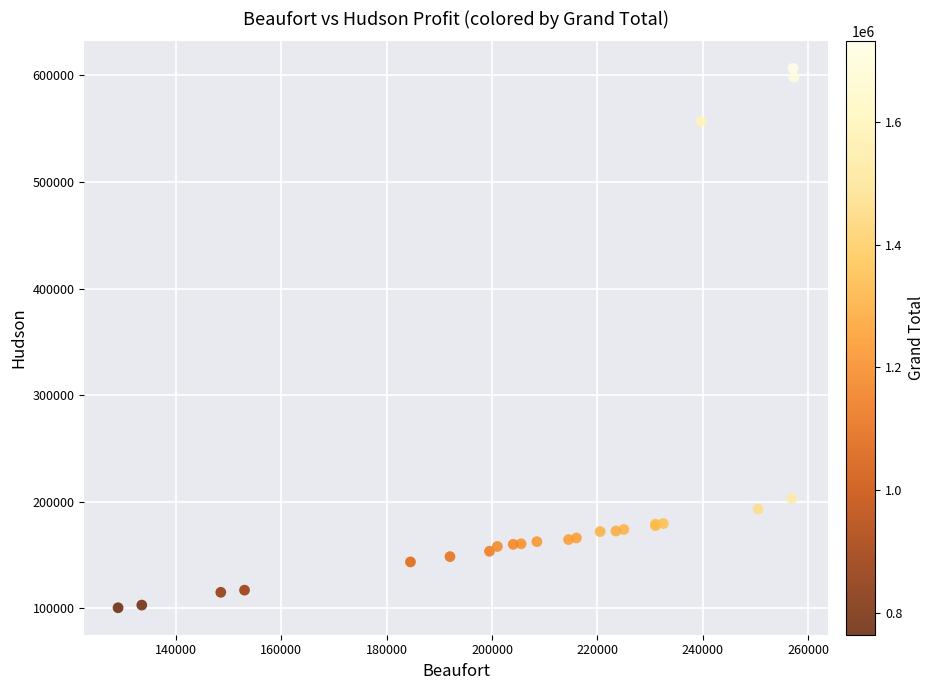

What Y value in the scatter plot is closest to 353574?

203125.0